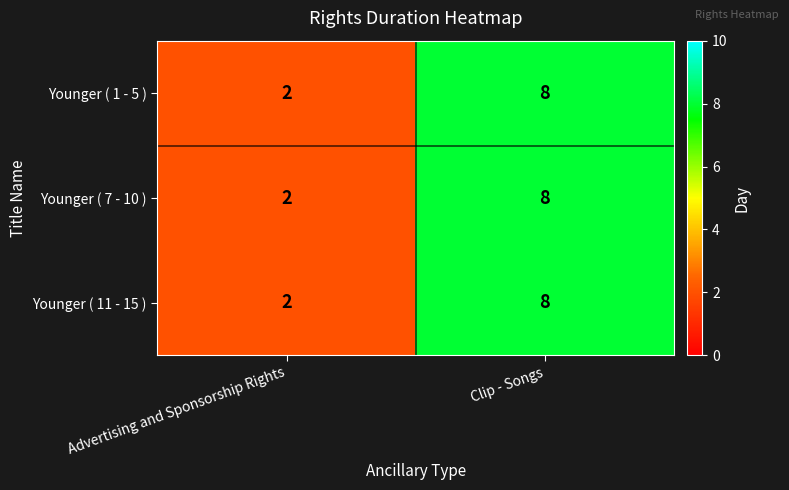

What is the approximate value of Younger ( 11 - 15 ) at Clip - Songs?

8